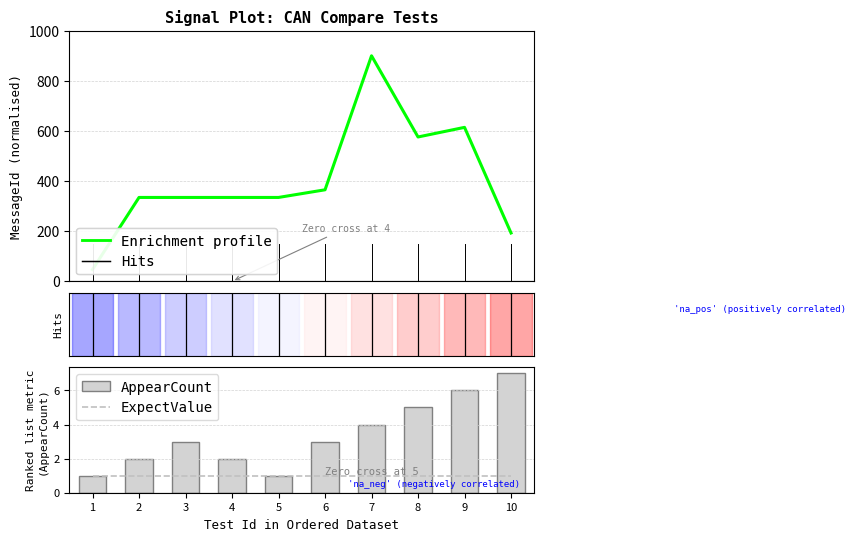

What is the smallest value displayed?

1.0